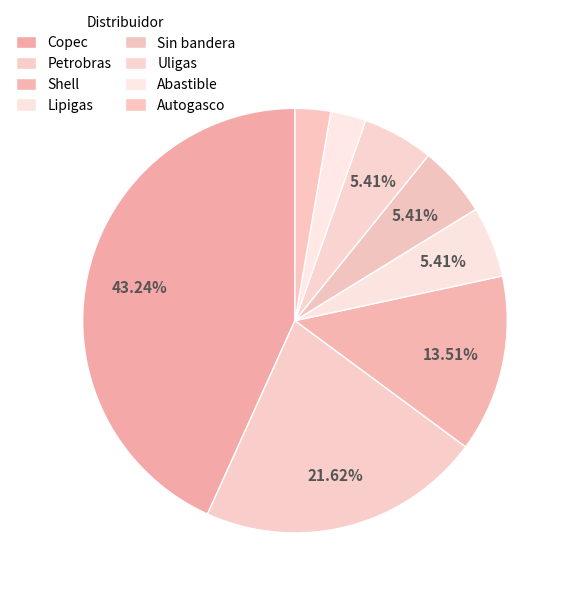

To the nearest percent, what is the difference between the largest and smallest slice percentages?

41%